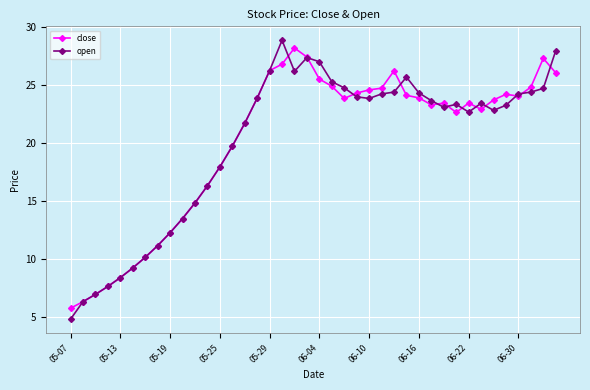

What is the smallest value displayed?

4.8